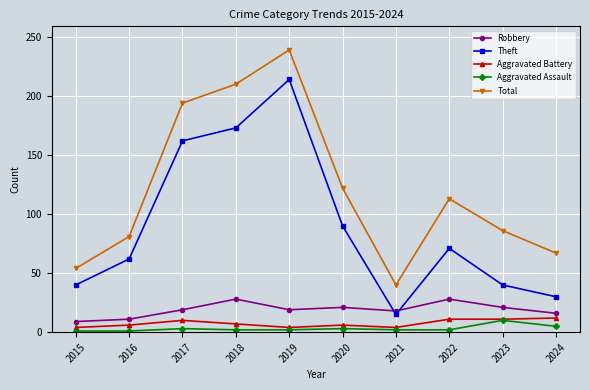

At 2016, list the series in order from smallest to largest.

Aggravated Assault, Aggravated Battery, Robbery, Theft, Total